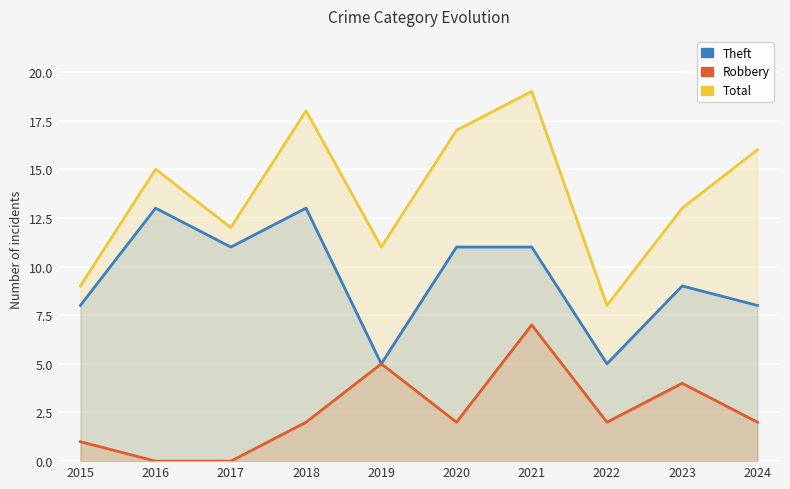

Rank the series by their average value, from lowest to highest.

Robbery, Theft, Total